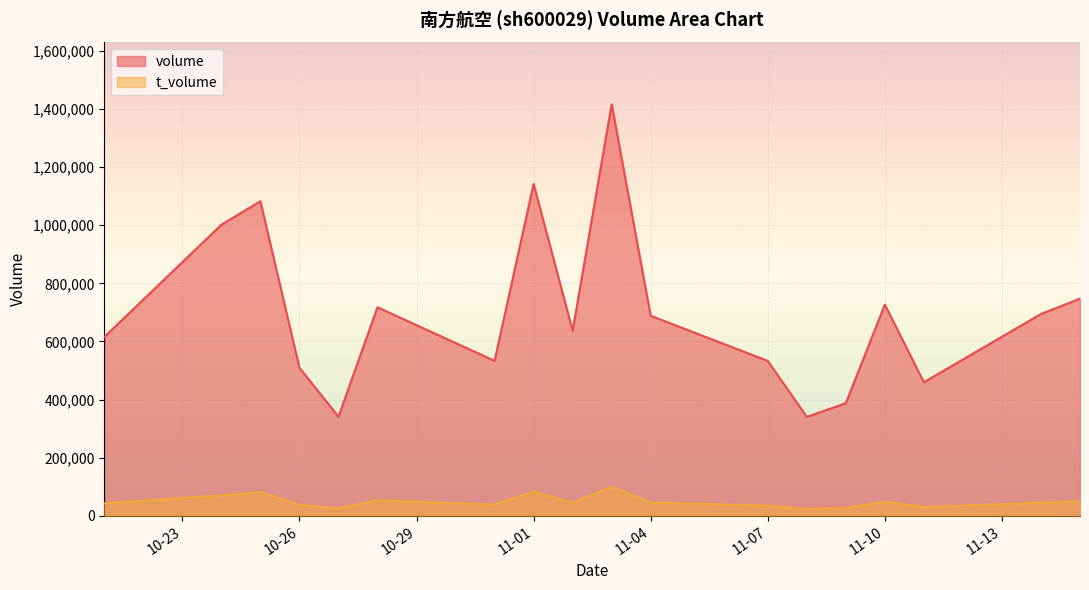

True or false: volume has a value of 1195423 at 2022-11-14.

False